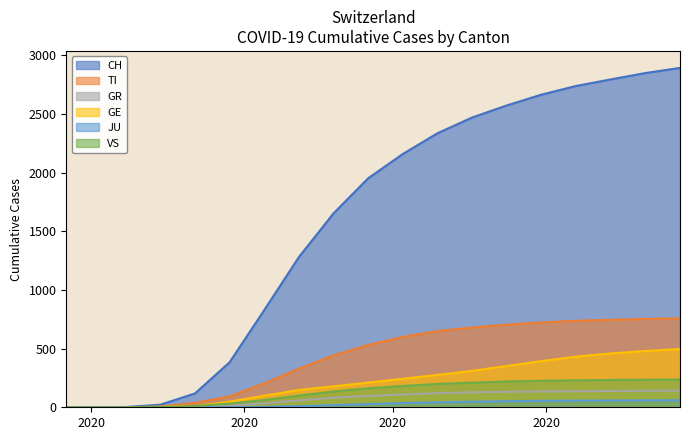

List the series in order of their peak value, highest first.

CH, TI, GE, VS, GR, JU